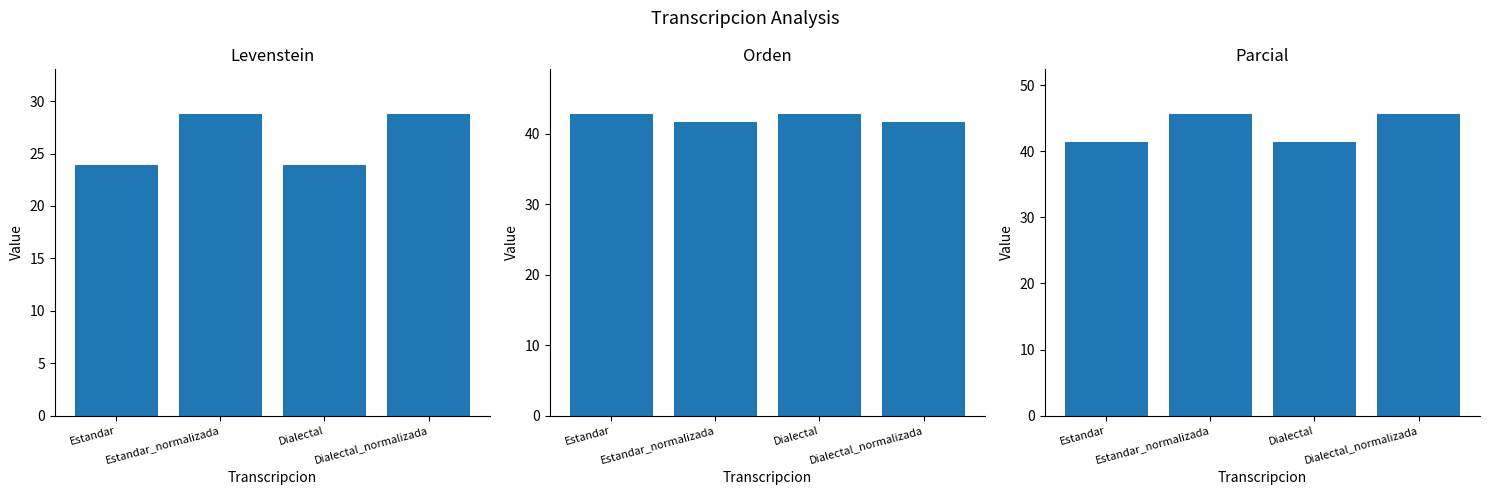

Which series has the widest spread of values?

Levenstein